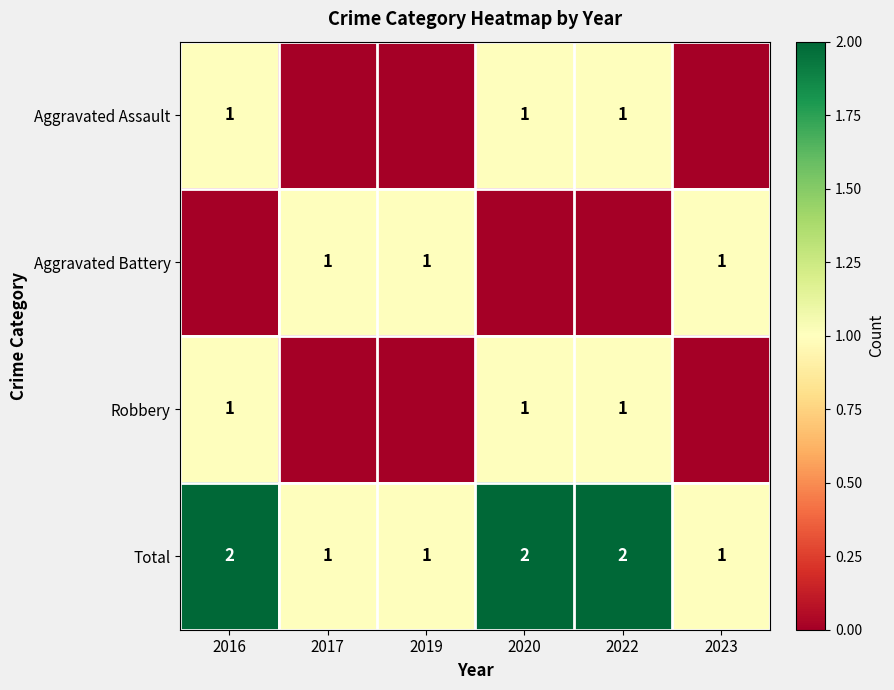

What is the sum of all Total values?

9